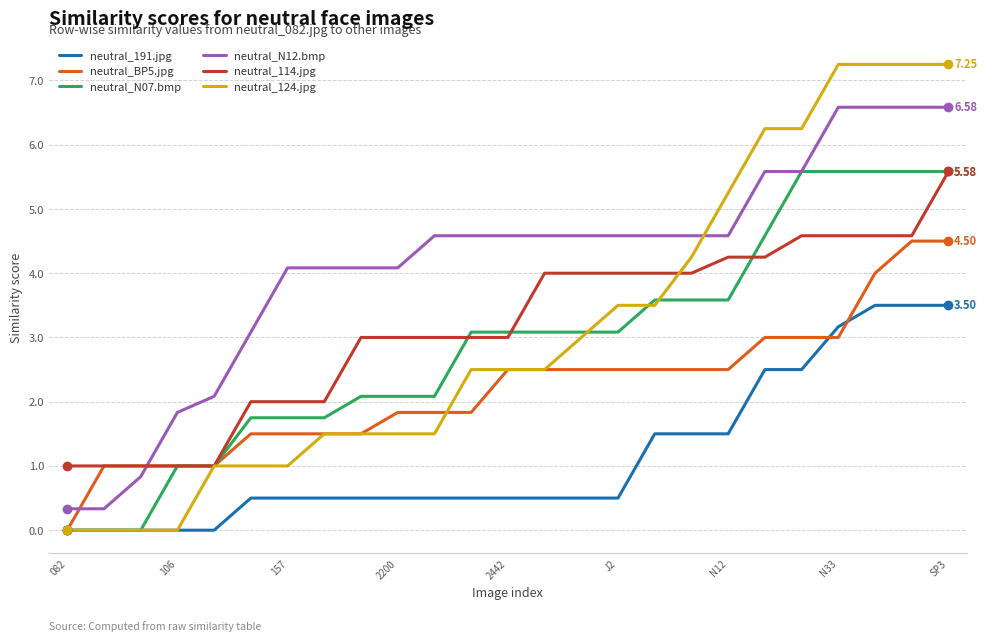

Which series ends up on top after the final intersection of neutral_N12.bmp and neutral_114.jpg?

neutral_N12.bmp